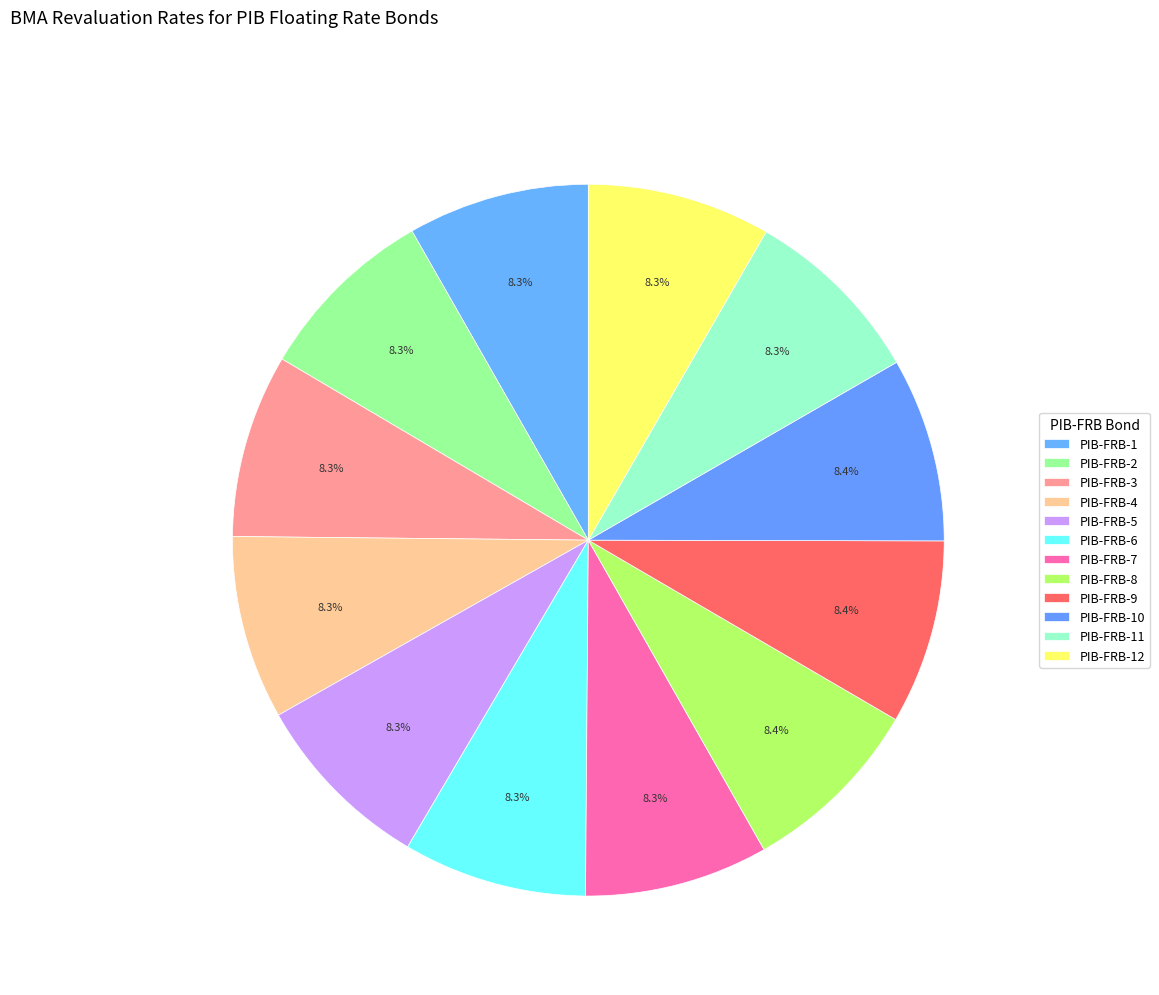

Is there a majority slice in this chart?

No